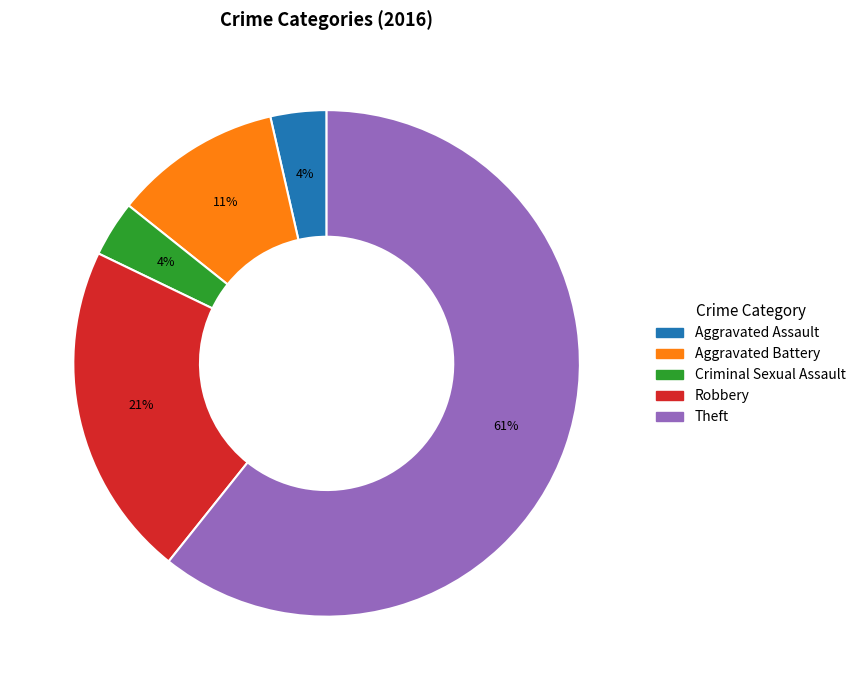

True or false: Criminal Sexual Assault accounts for 4% of the total.

True